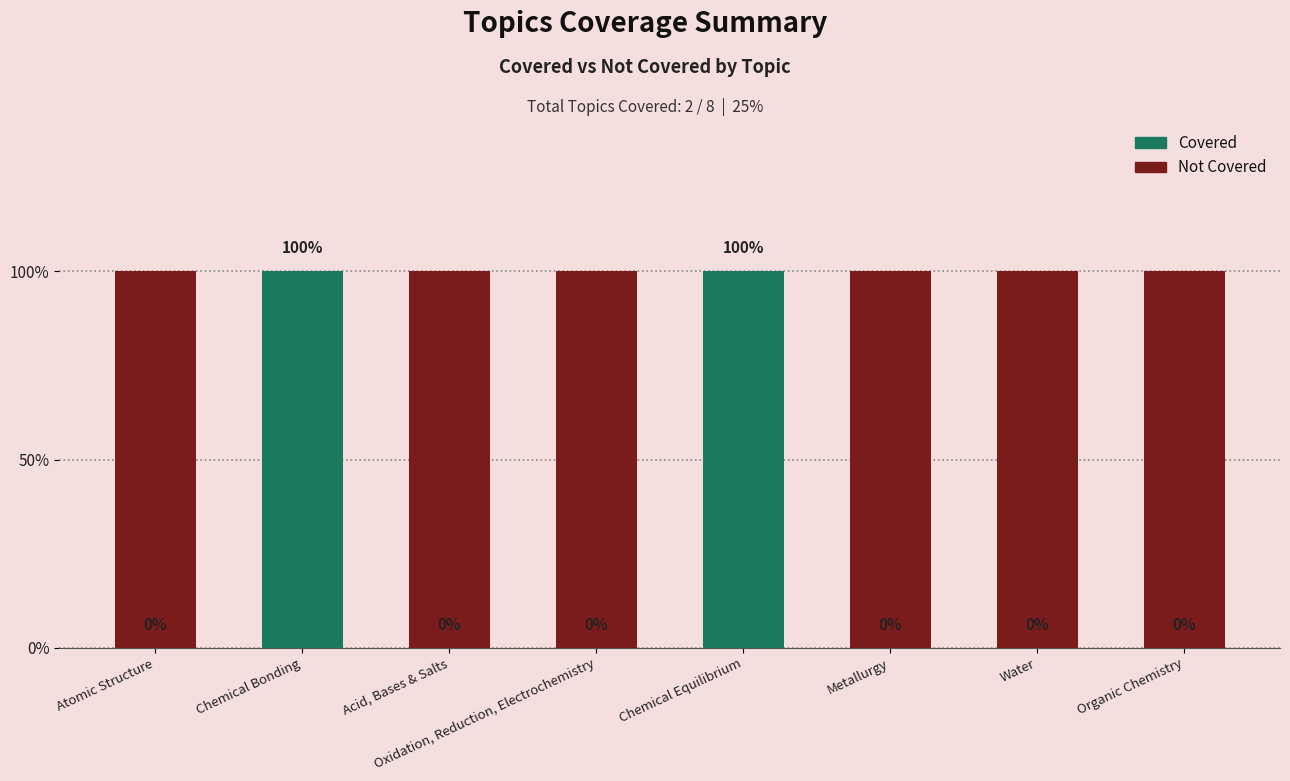

What position from the left is Atomic Structure?

1